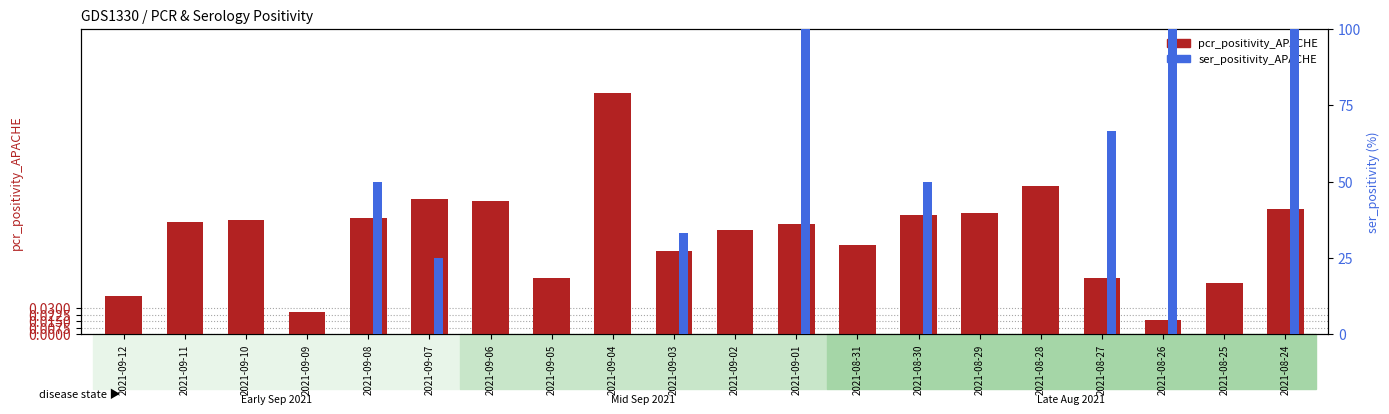

Is it true that ser_positivity_APACHE equals -63.2 at 2021-09-06?

False